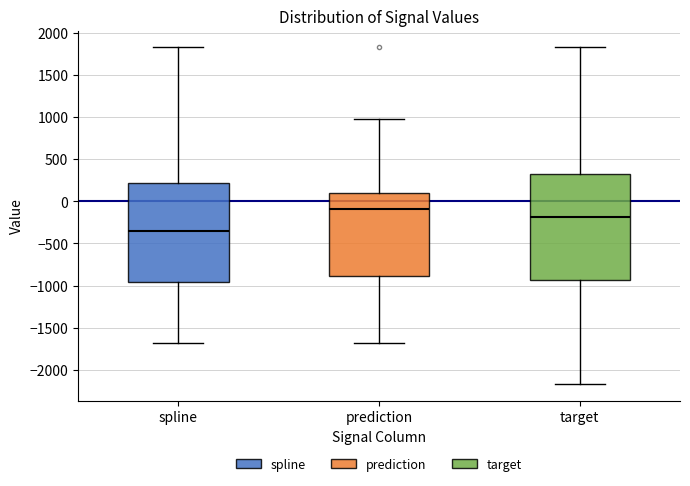

Reading left to right, read every box against the y-axis: the position of its median line, the range the box covers, and the ends of its whiskers. The values are not printed on the chart, so give them approximately, as read against the axis.

spline: median -350, box -950 to 200, whiskers -1700 to 1850
prediction: median -100, box -900 to 100, whiskers -1700 to 950
target: median -200, box -950 to 300, whiskers -2150 to 1850